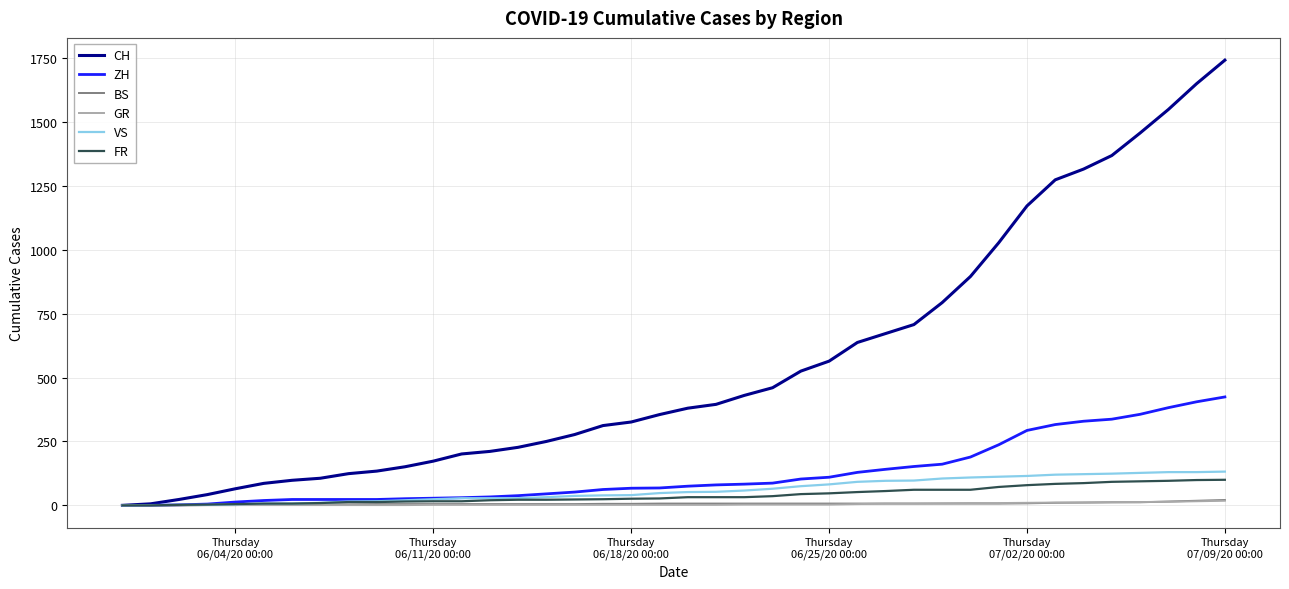

Which series has the largest total across all categories?

CH